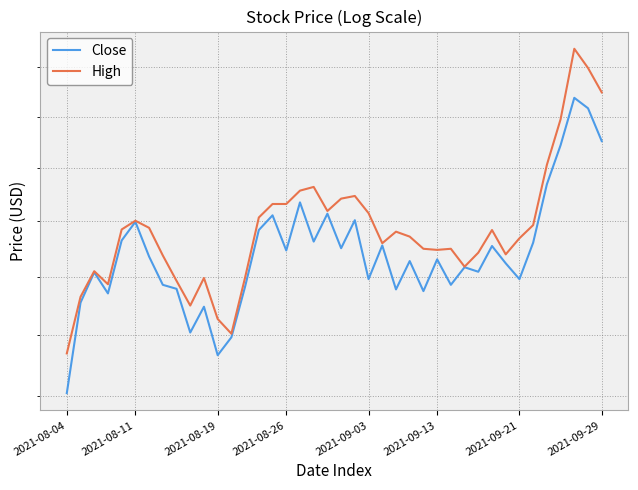

Where does the High series first go above 23?

2021-08-19